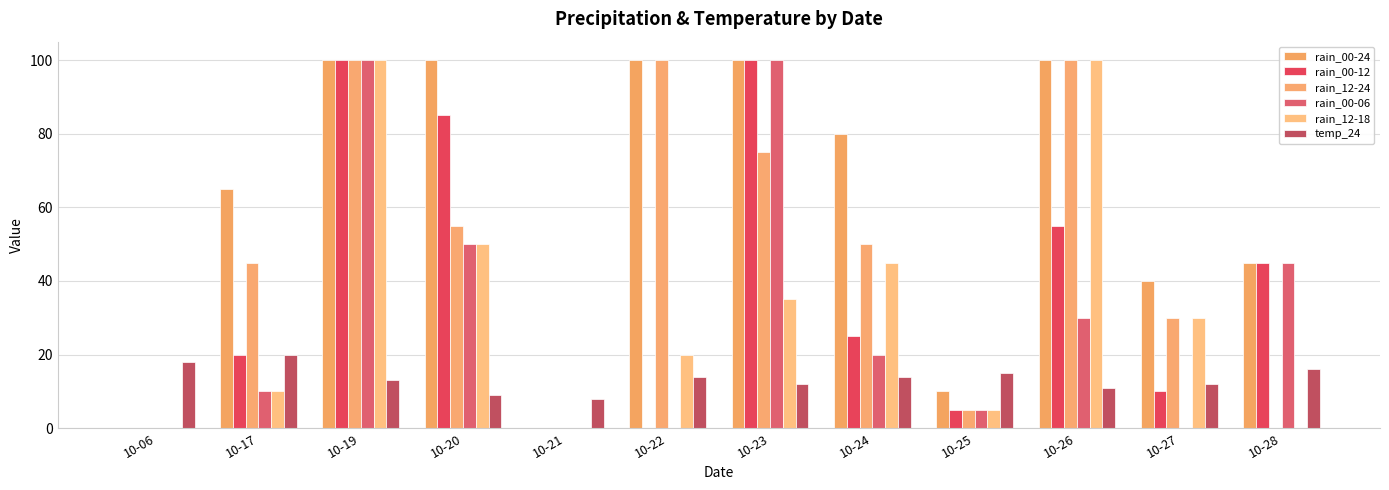

How many categories are shown in the chart?

12